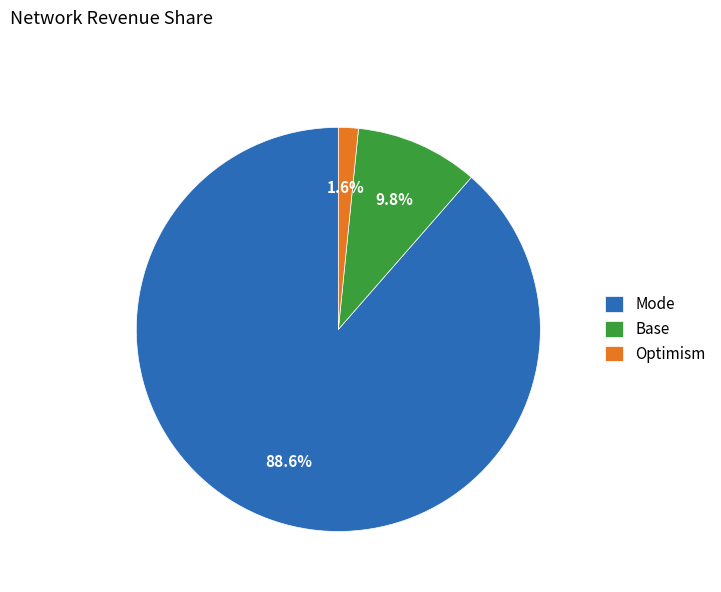

How much of the chart is everything except Mode?

11.4%